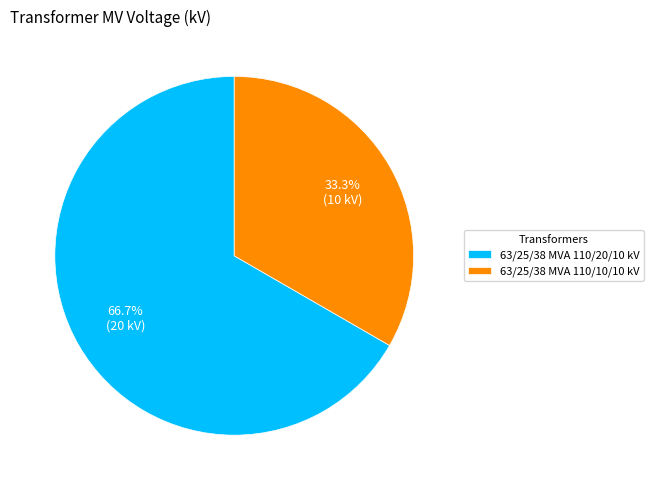

Approximately how many times larger is the value at 63/25/38 MVA 110/20/10 kV compared to 63/25/38 MVA 110/10/10 kV?

2.0